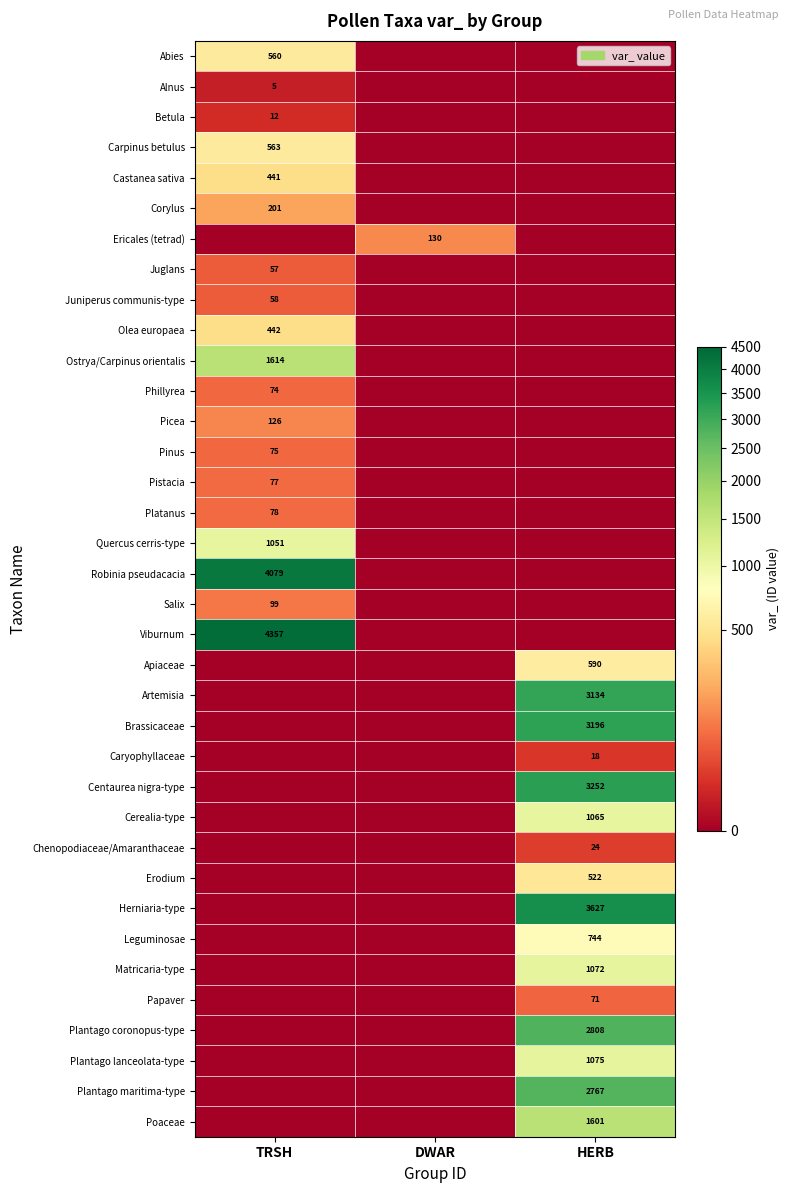

The value of Erodium at HERB is 304. True or false?

False